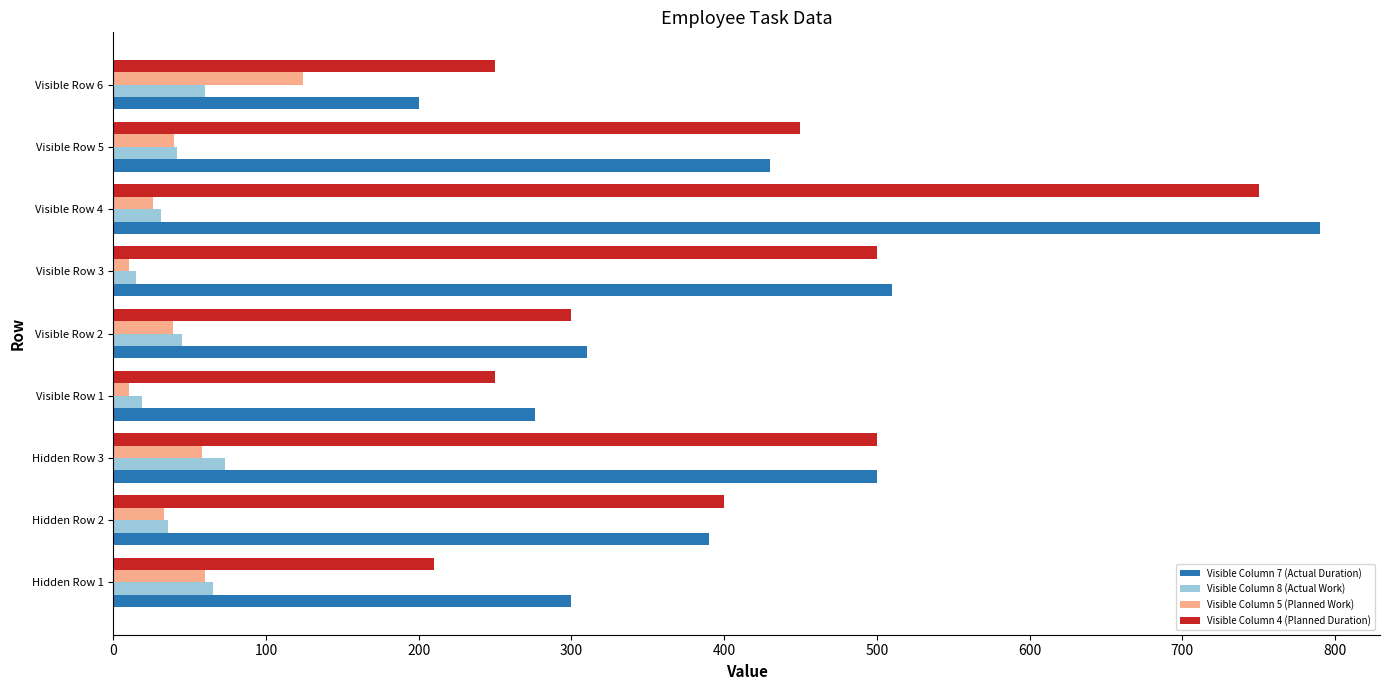

How many data points in Visible Column 5 (Planned Work) are less than 39?

4